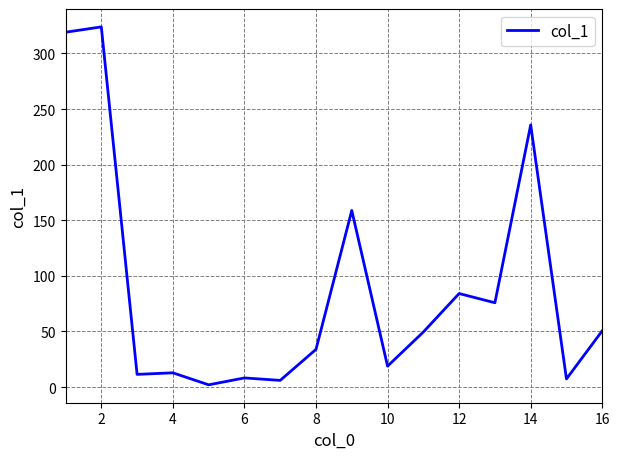

What is the difference between the maximum and minimum values?

321.9